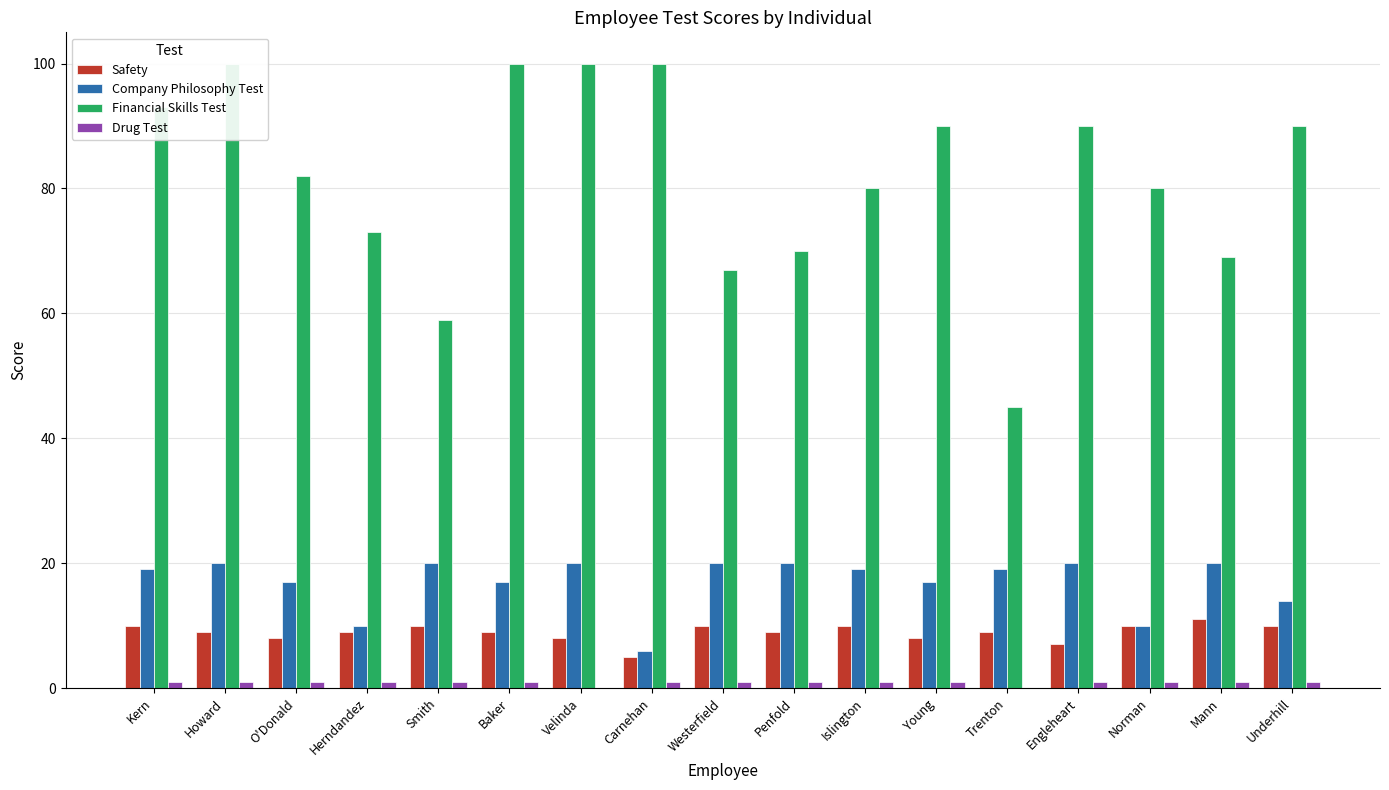

True or false: Company Philosophy Test has a value of 20 at Engleheart.

True